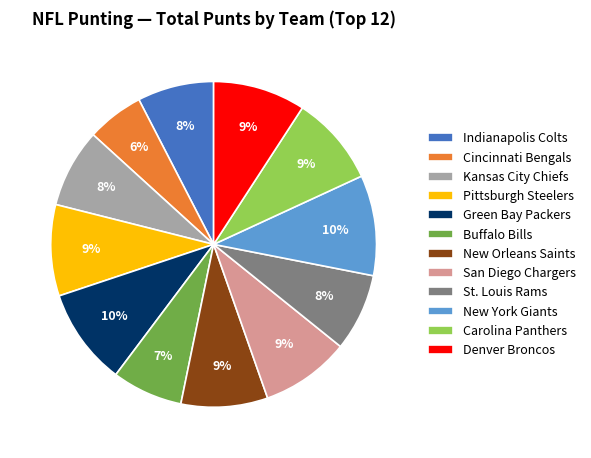

Is the sum of Carolina Panthers and Buffalo Bills greater than half?

No